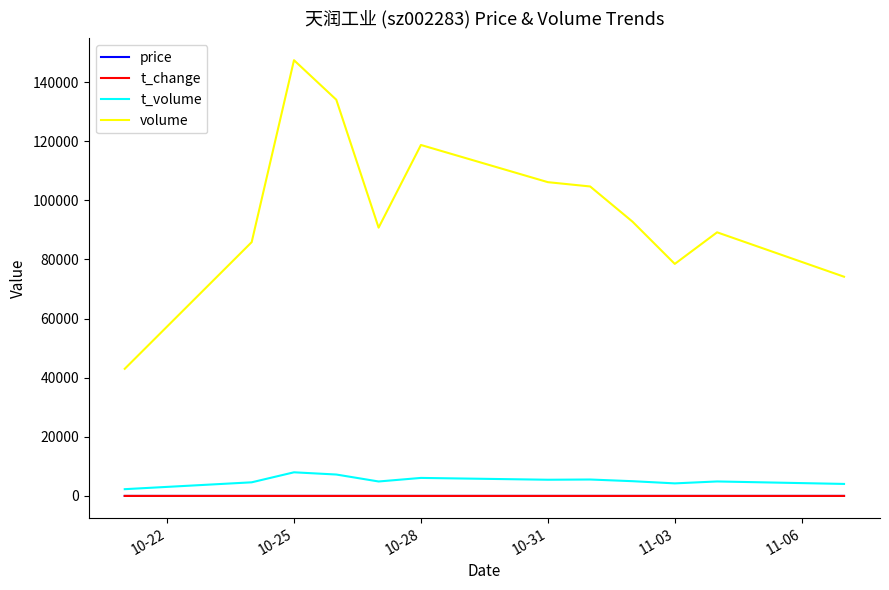

What is the highest value of the volume series?

147396.0